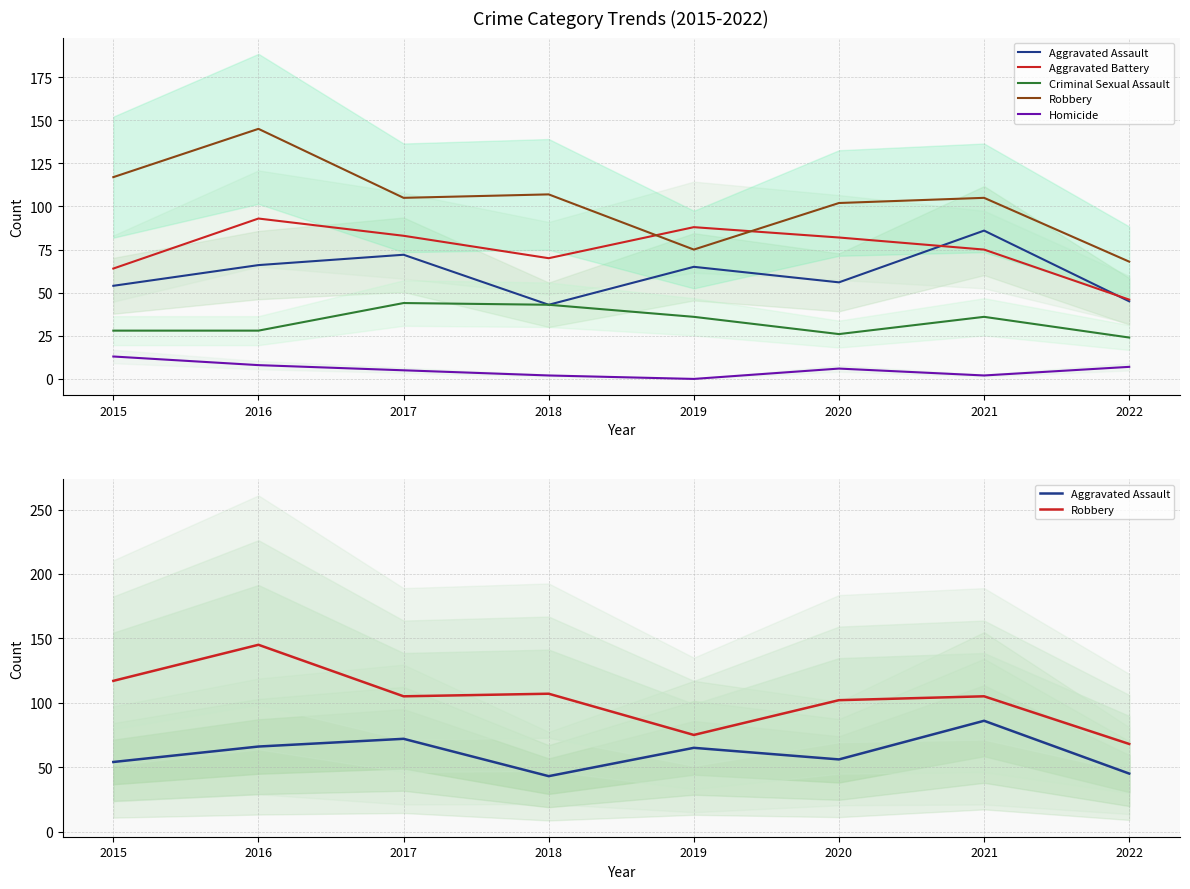

True or false: Aggravated Assault has more than 0 points higher than both neighbors.

True